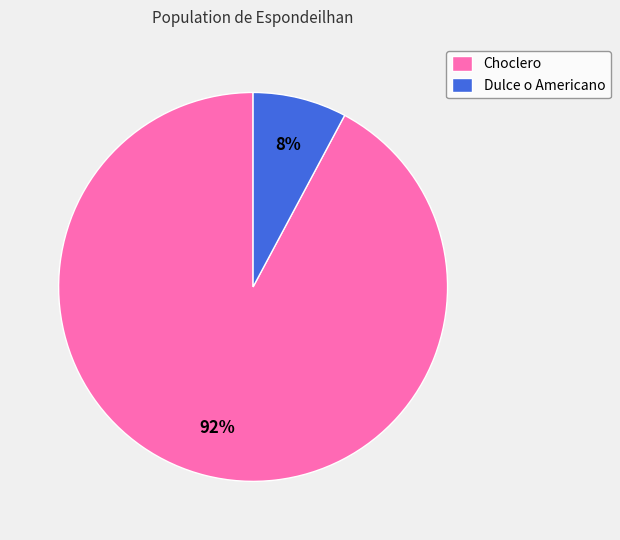

Which has a higher value, Dulce o Americano or Choclero?

Choclero